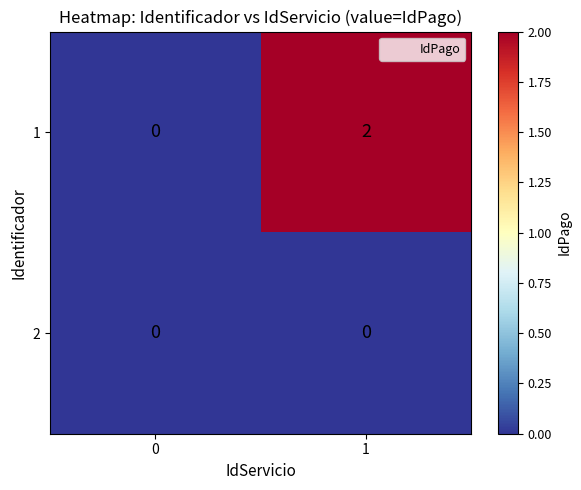

List the labels in order of 1 value, largest first.

1, 0